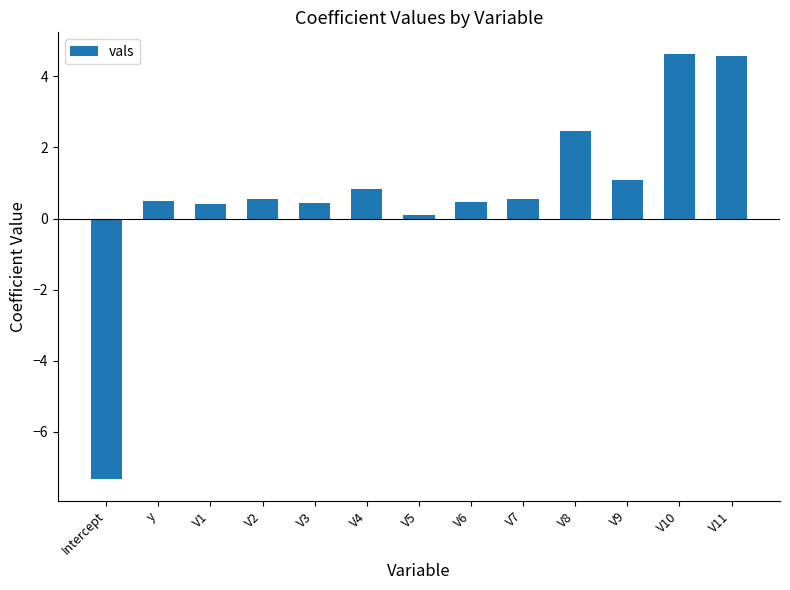

What is the label of the 5th bar from the right?

V7